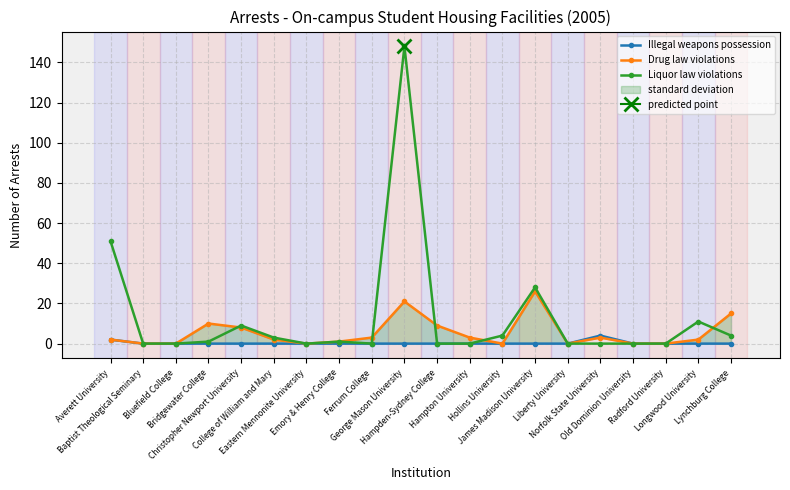

Which label corresponds to the smallest value in the chart?

Baptist Theological Seminary